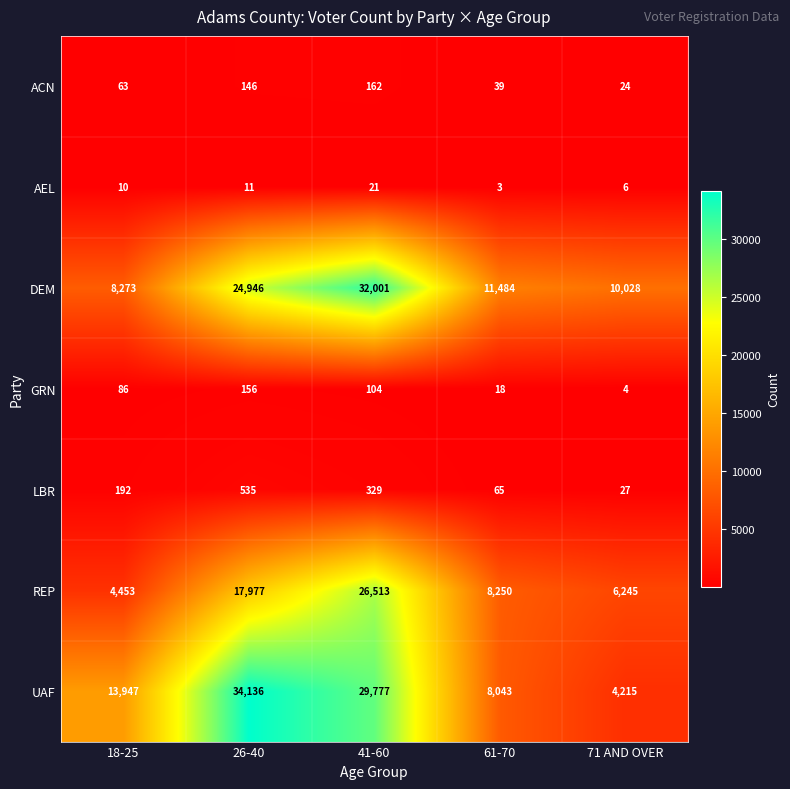

What is the difference between the maximum and minimum values in the GRN series?

152